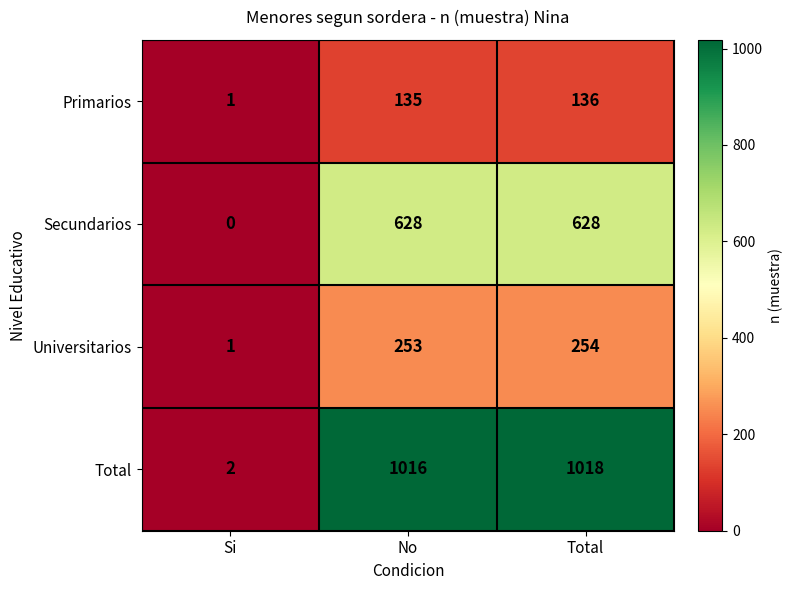

Between Si and No, which series saw the biggest shift?

Total